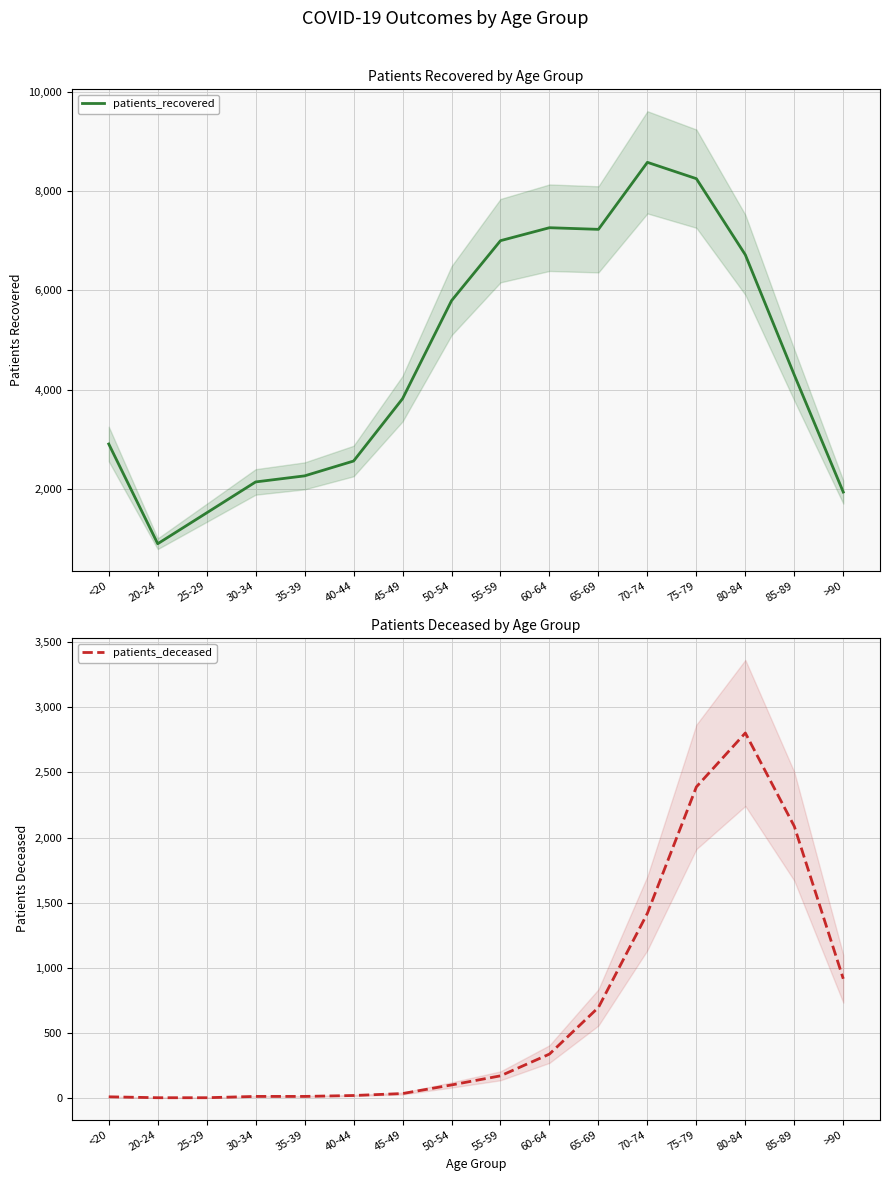

At which label does patients_deceased reach its peak?

80-84